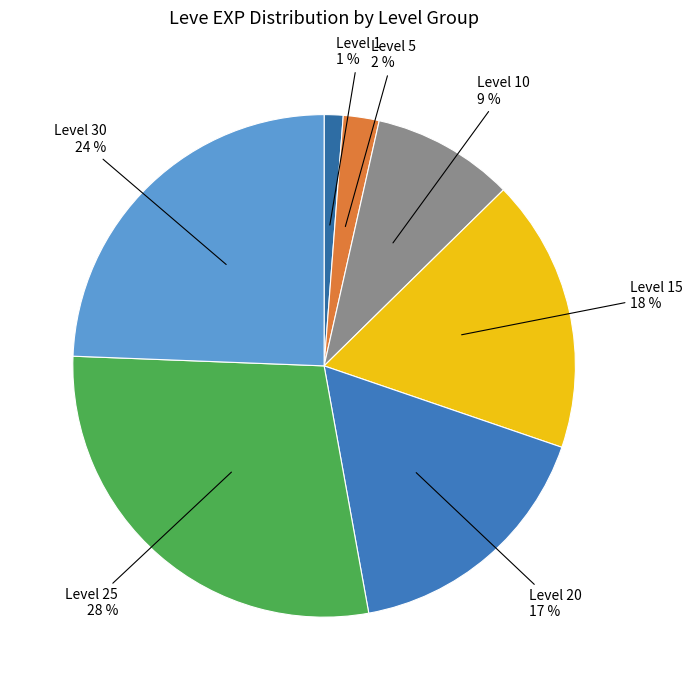

What is the largest slice in the pie chart?

Level 25